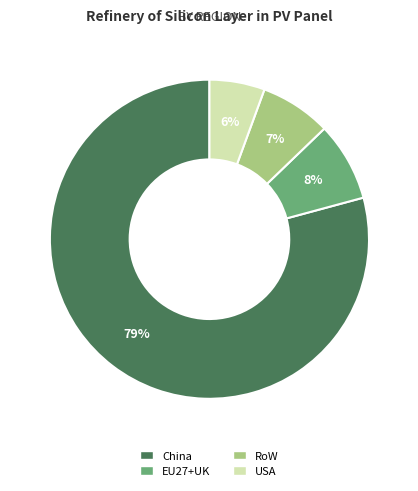

Count the number of slices in the pie.

4